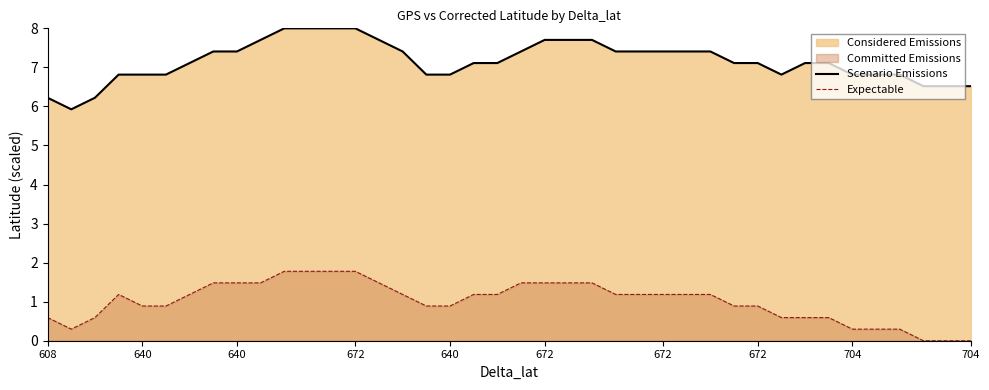

What is the value of the Scenario Emissions point at the 31st from the left?

7.1